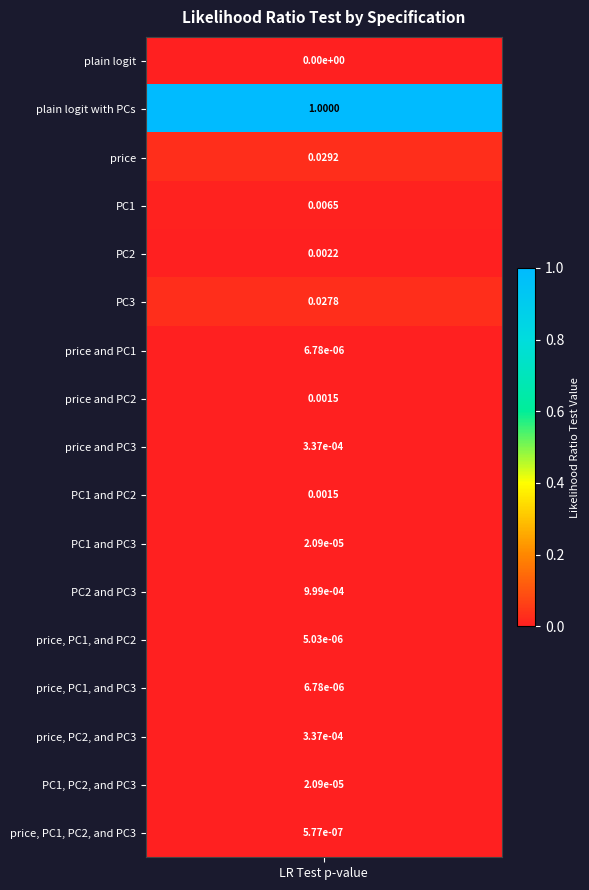

True or false: the data shows 0.0 at PC3.

False